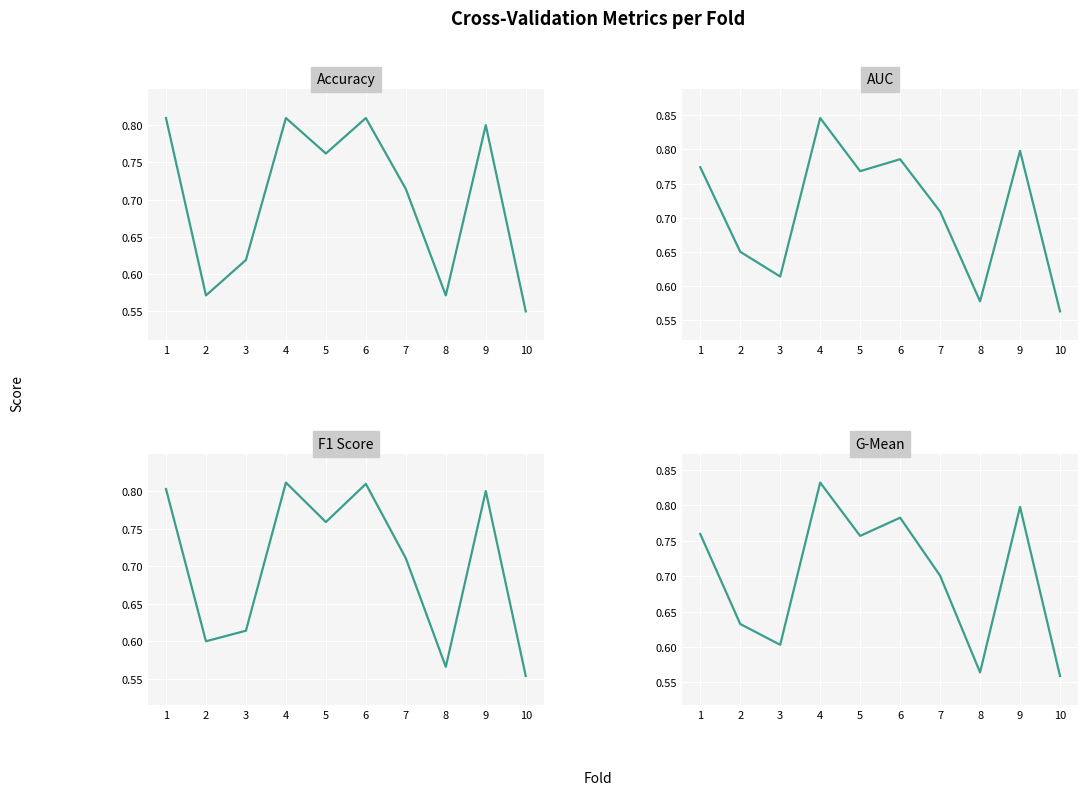

Reading left to right, transcribe all the data shown in this chart.

accuracy: 0.8	0.6	0.6	0.8	0.8	0.8	0.7	0.6	0.8	0.6
auc: 0.8	0.7	0.6	0.8	0.8	0.8	0.7	0.6	0.8	0.6
f1_score: 0.8	0.6	0.6	0.8	0.8	0.8	0.7	0.6	0.8	0.6
g_mean: 0.8	0.6	0.6	0.8	0.8	0.8	0.7	0.6	0.8	0.6